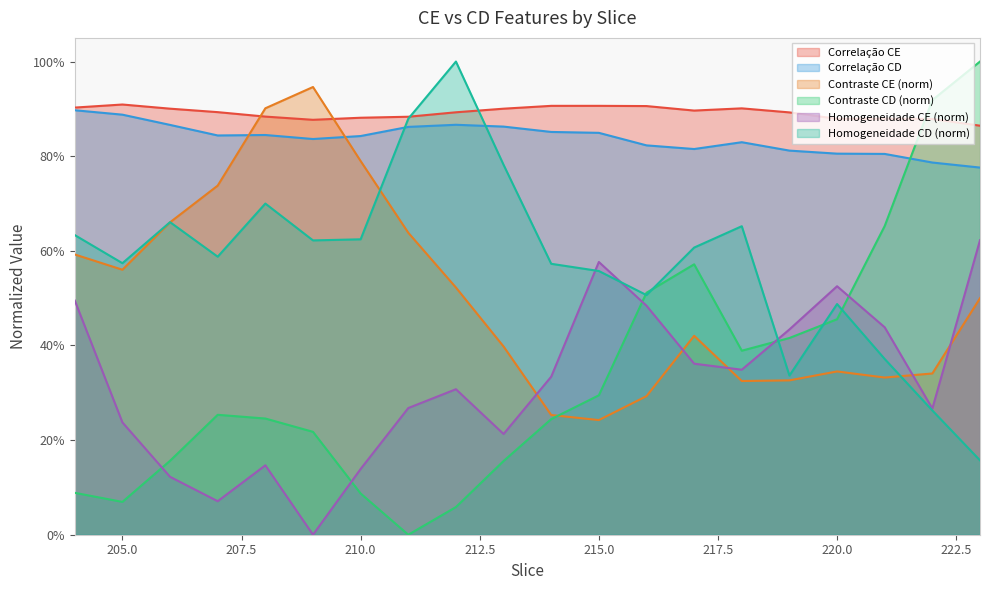

What are all the series names shown in the legend?

Correlação CE, Correlação CD, Contraste CE (norm), Contraste CD (norm), Homogeneidade CE (norm), Homogeneidade CD (norm)